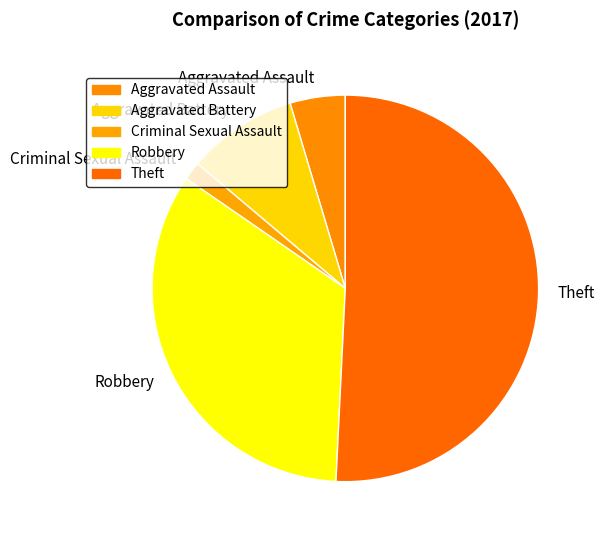

Which slice represents more than half of the pie?

Theft